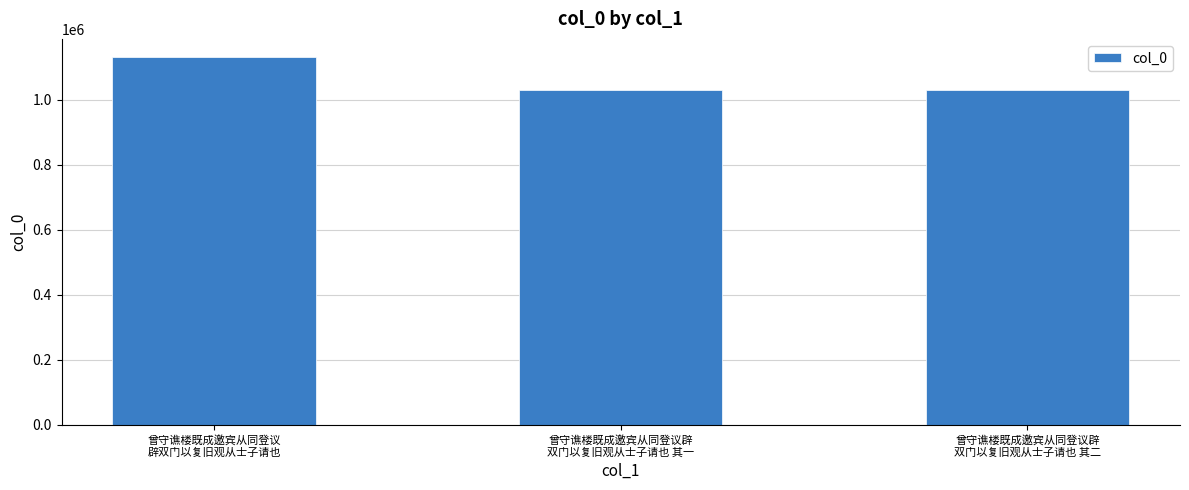

What is the sum of all values?

3189649